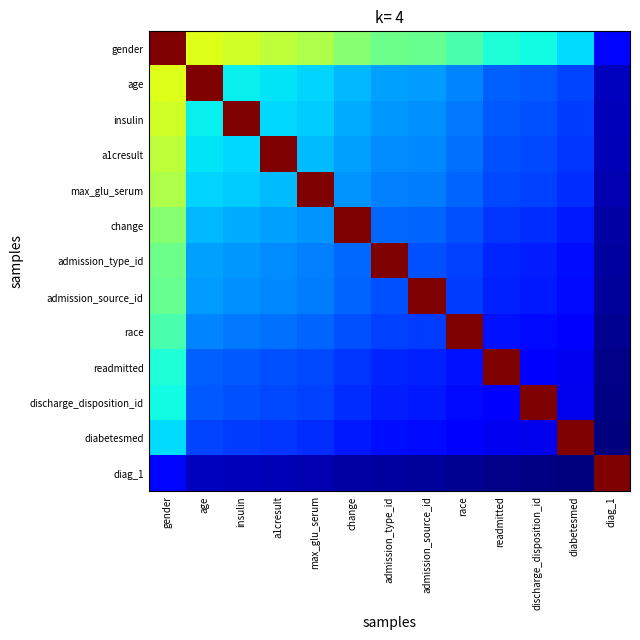

Which category has the lowest value across all series?

diag_1